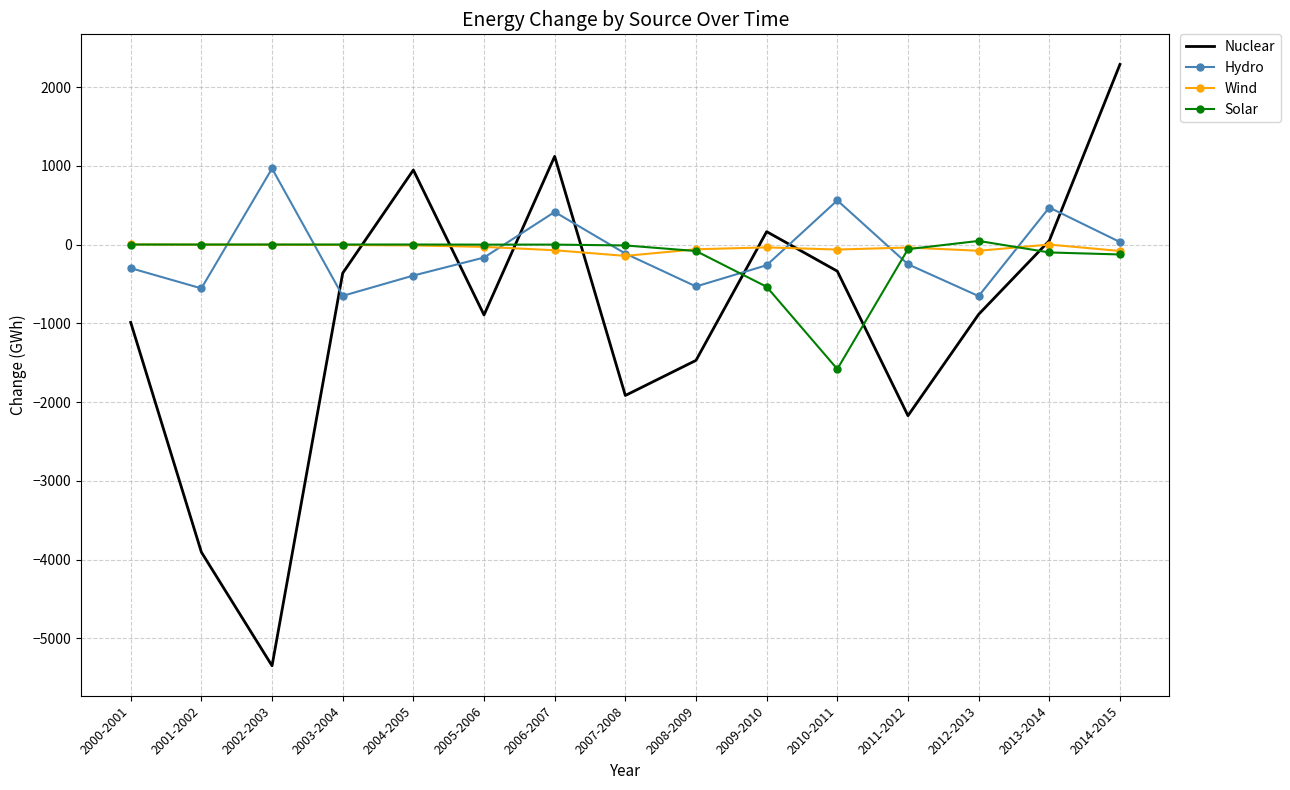

What is the total value across all series at 2004-2005?

540.8